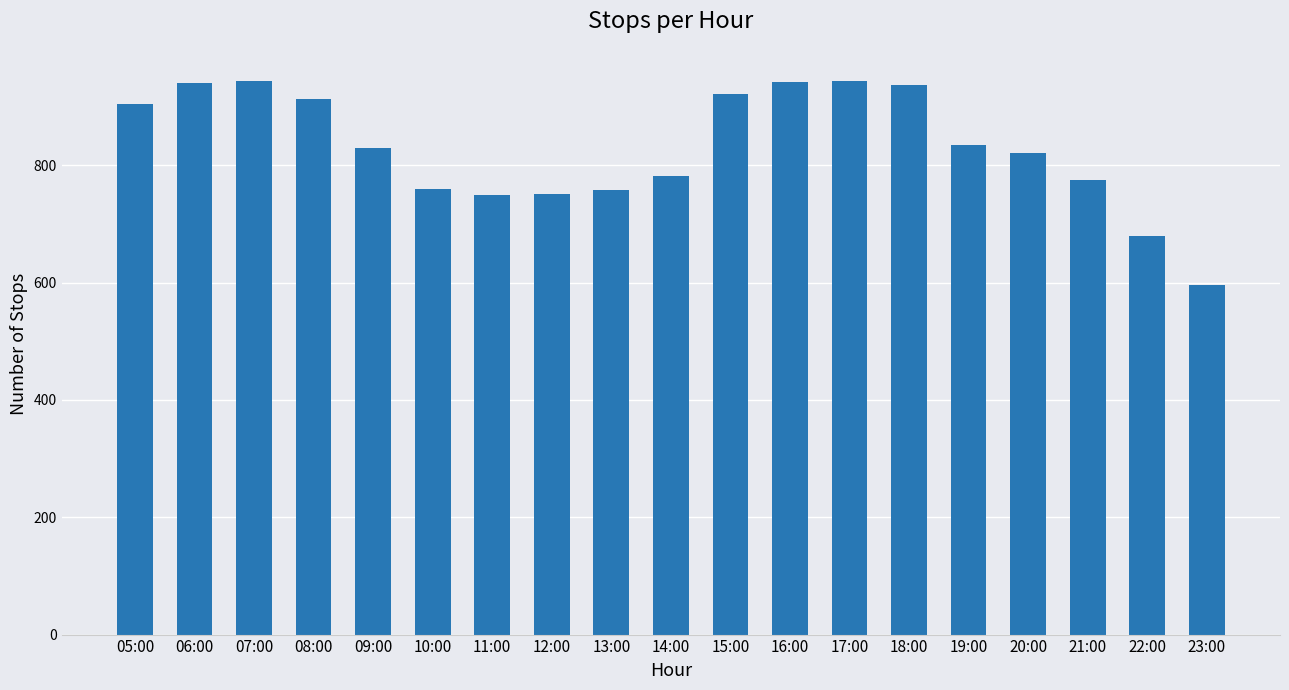

What is the maximum value shown in the chart?

944